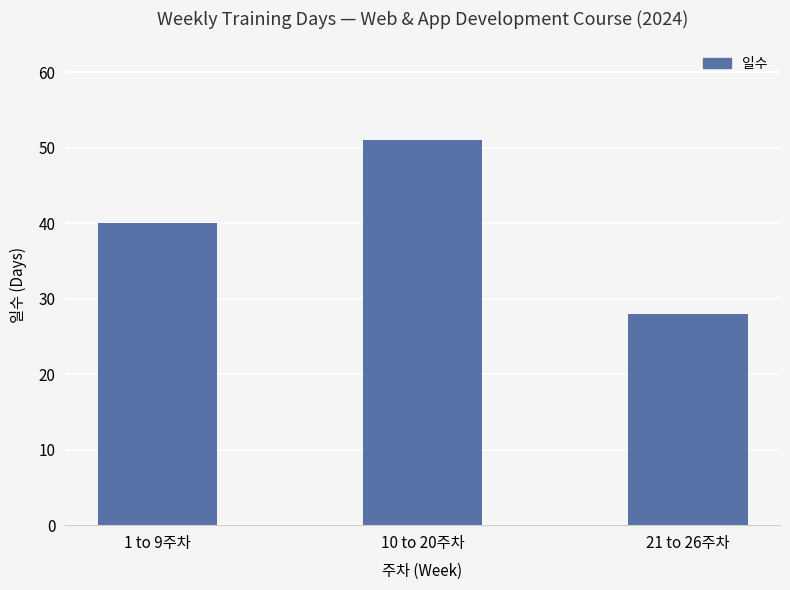

Approximately how many times larger is the value at 21 to 26주차 compared to 10 to 20주차?

0.5